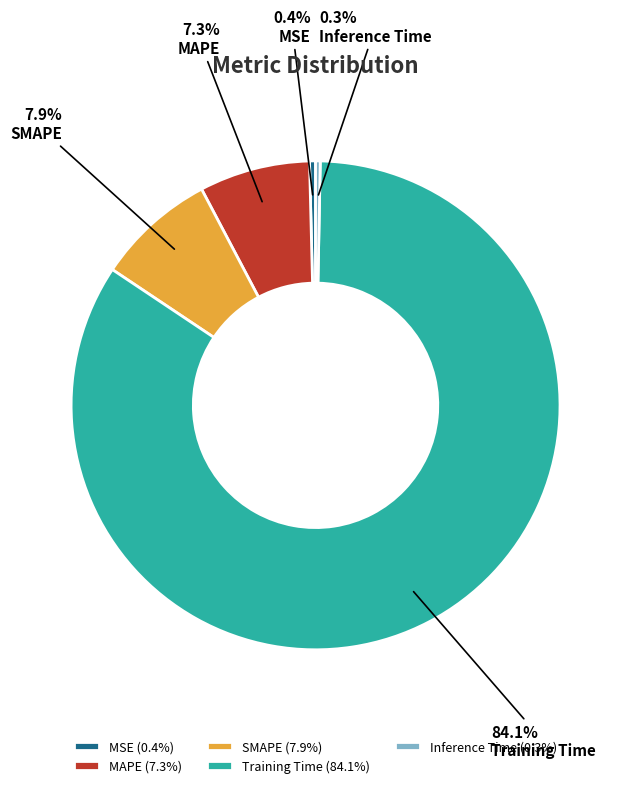

Is Inference Time the majority of the pie?

No